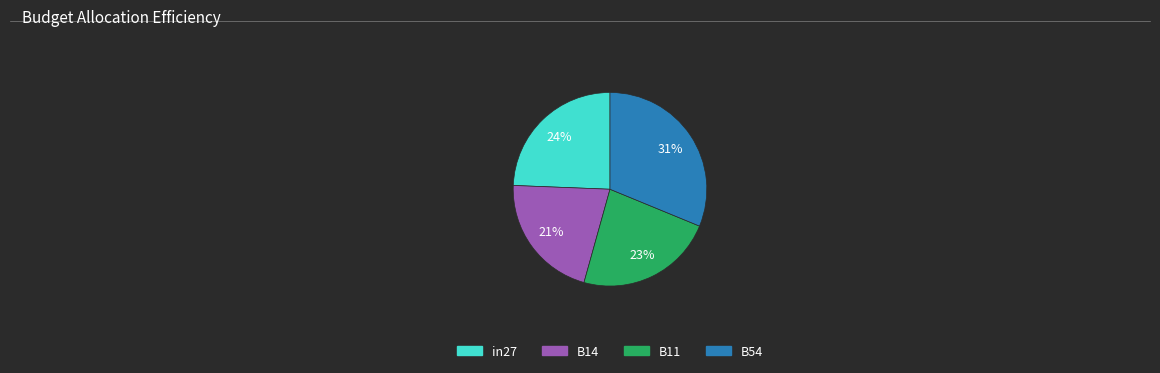

Combined, do B54 and in27 account for over 50%?

Yes